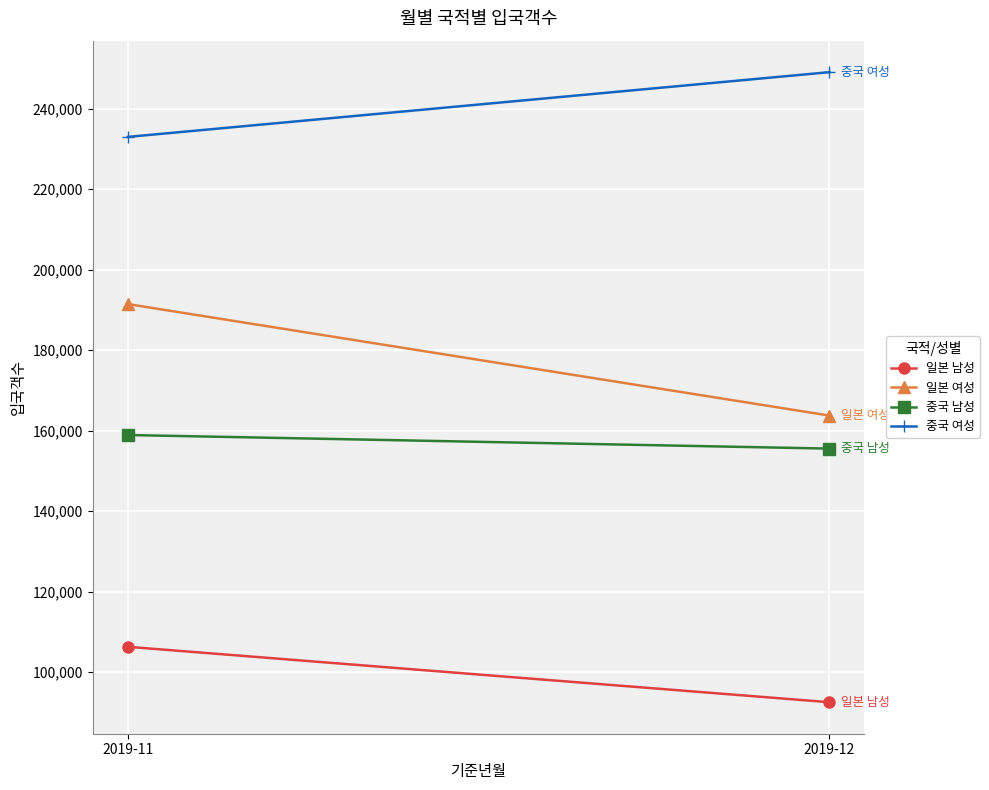

Which has a higher value, 2019-11 or 2019-12?

2019-11